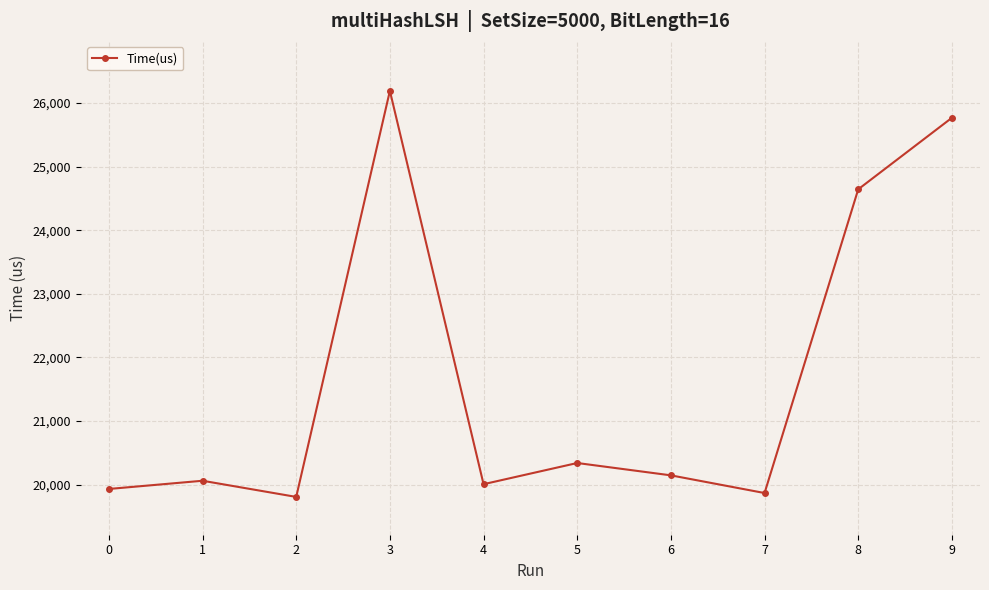

At which label does the data first exceed 20146?

3